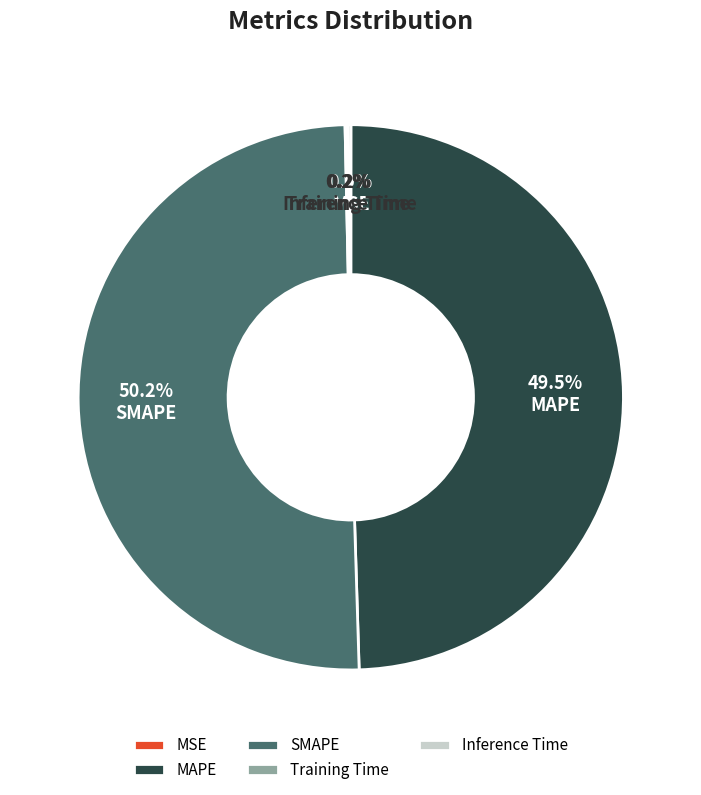

Which category has the biggest portion of the pie?

SMAPE